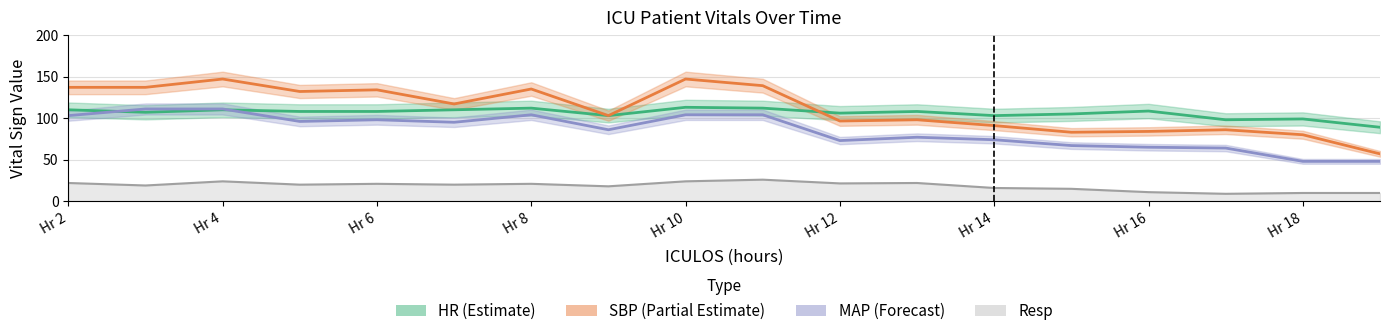

How many values in the Resp series are below 20?

8